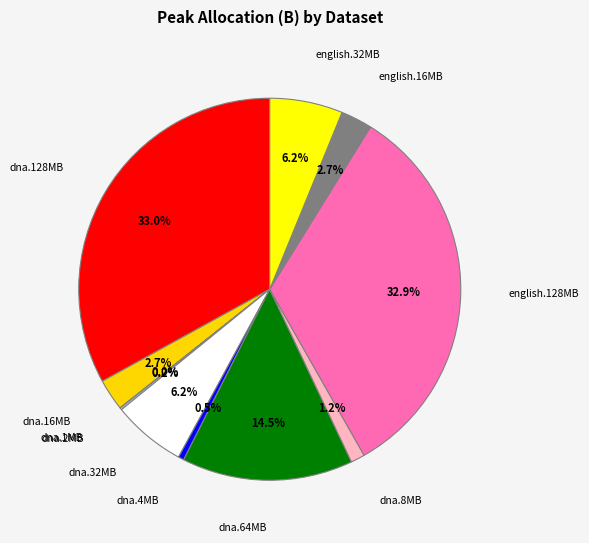

Combined, do dna.32MB and dna.128MB account for over 50%?

No